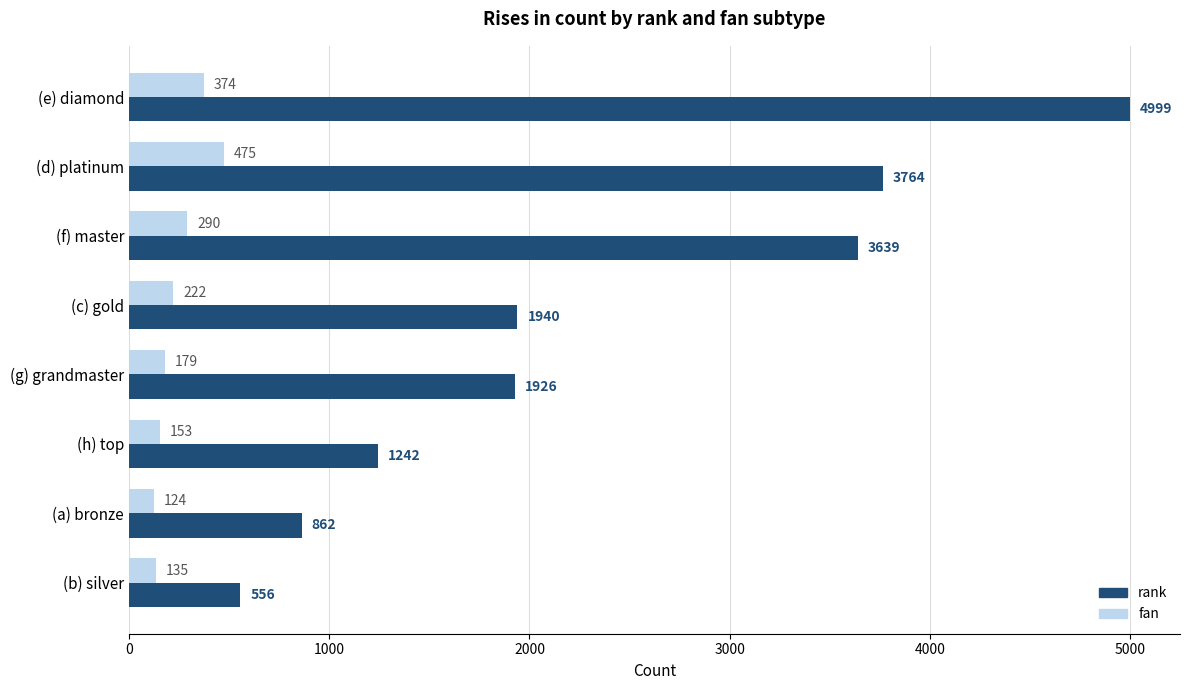

What is the maximum value for rank?

4999